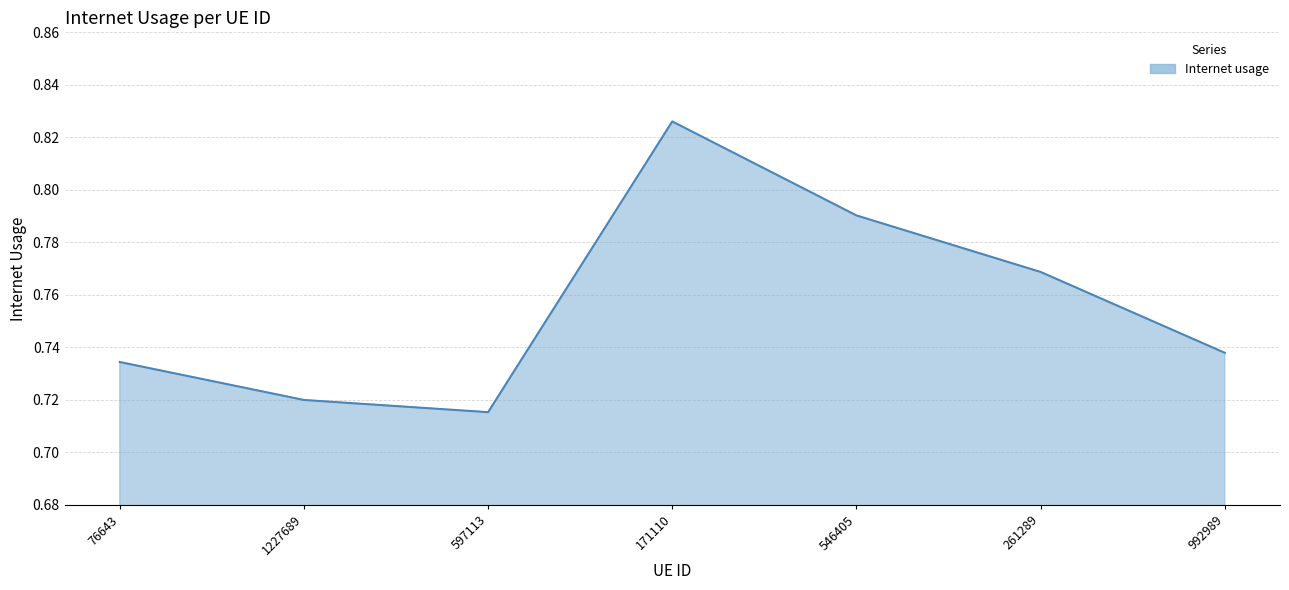

Which label corresponds to the largest value in the chart?

171110